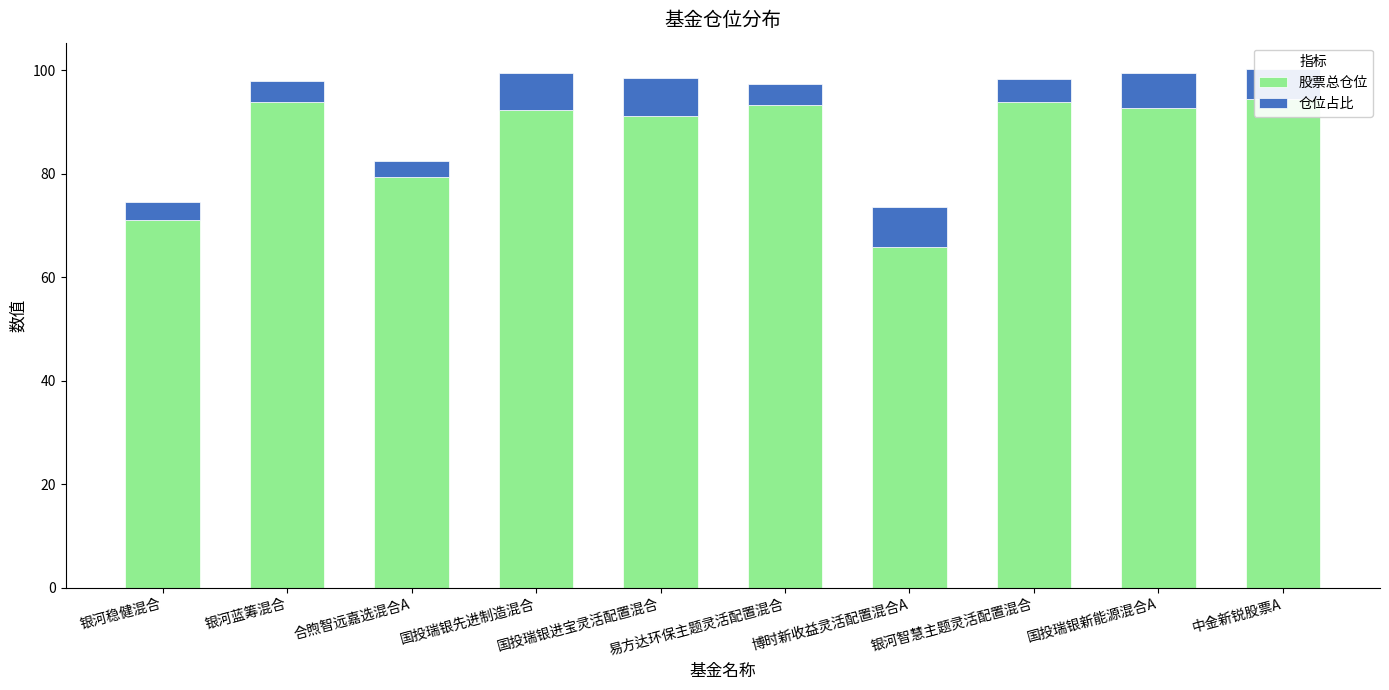

Which series has the largest total across all categories?

股票总仓位